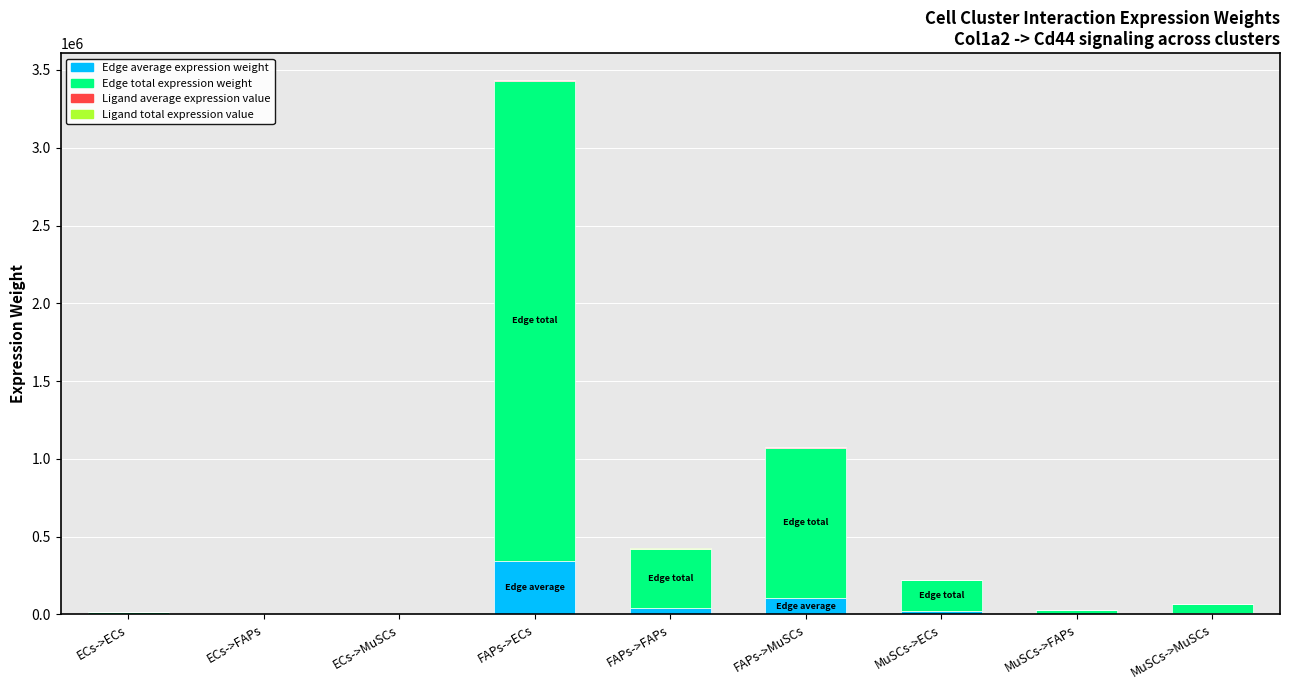

Which series has the largest total across all categories?

Edge total expression weight